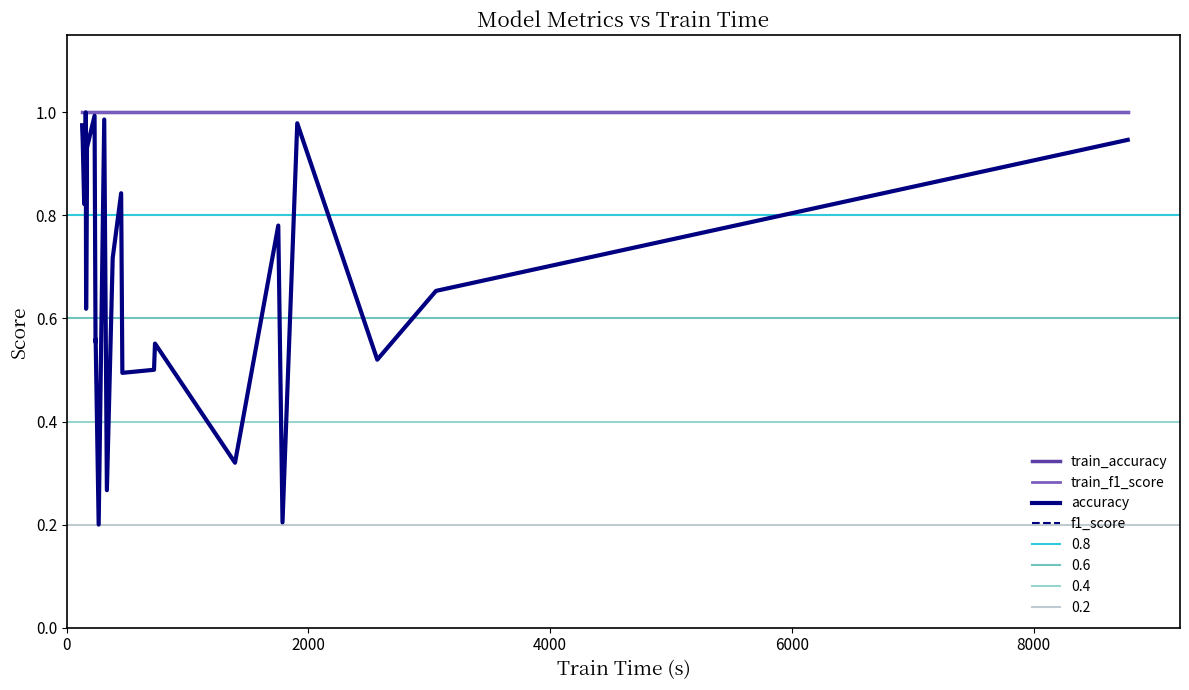

At how many categories does at least one series exceed 0?

26